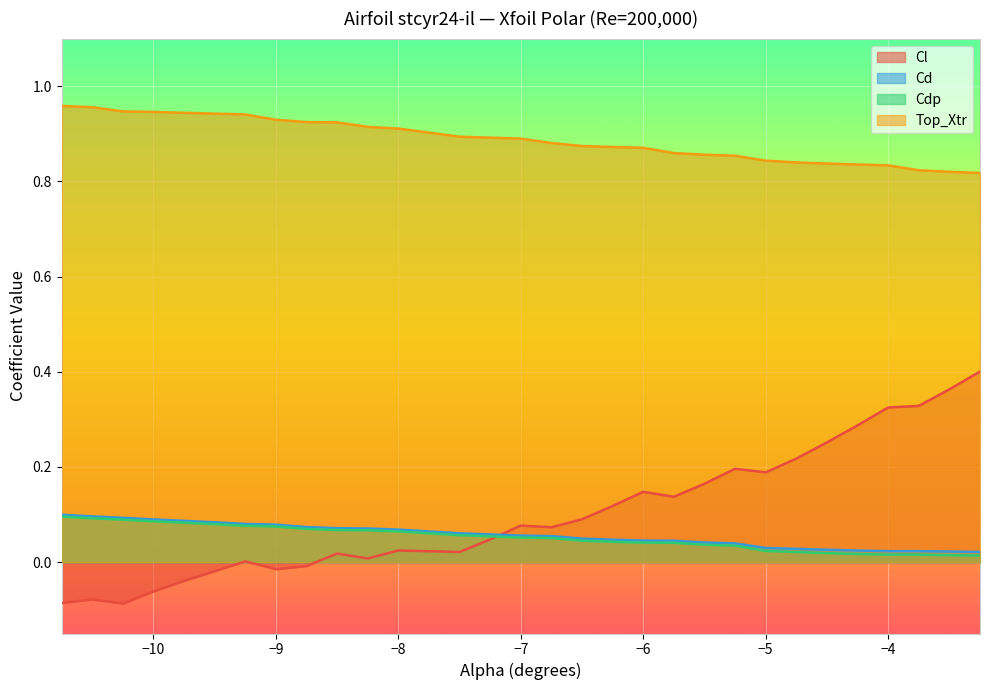

What is the maximum value shown in the chart?

1.0